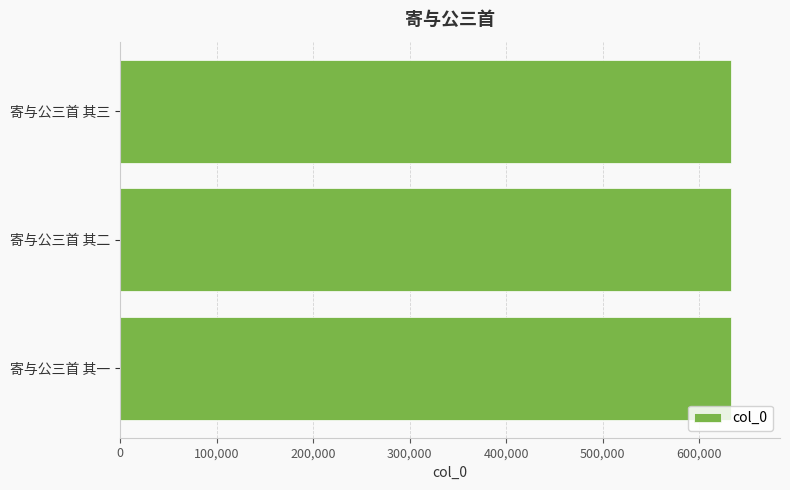

The value at 寄与公三首 其二 is 633014. True or false?

True